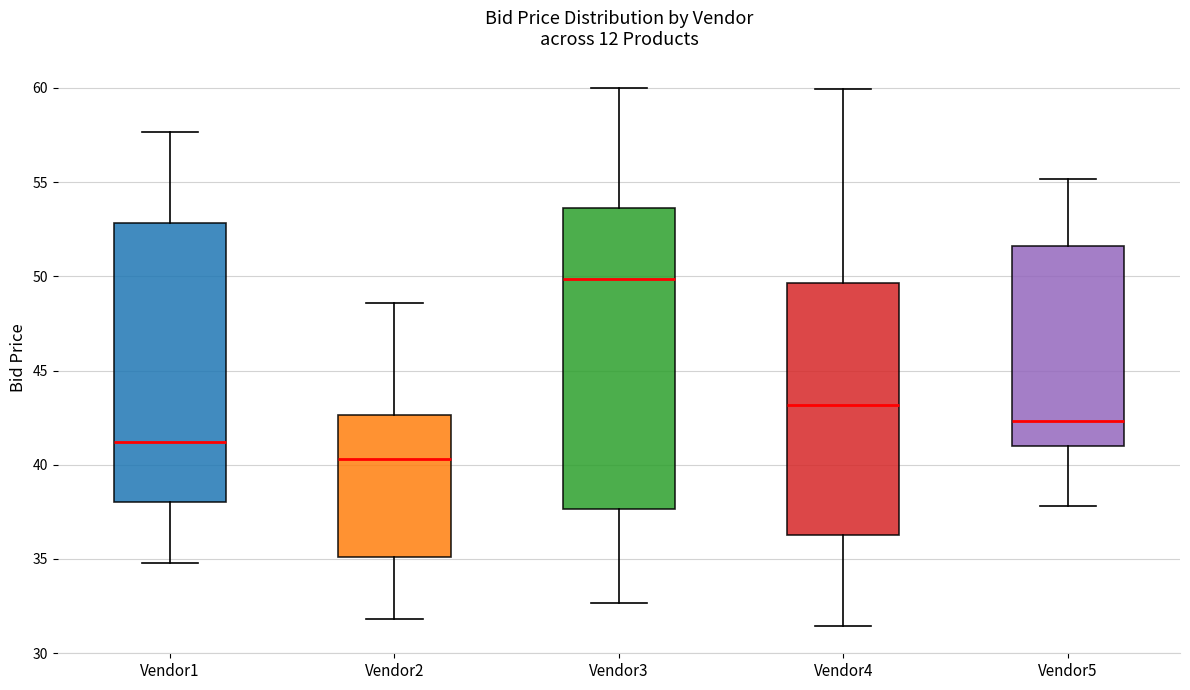

Where does the upper whisker of the box for Vendor5 end on the y-axis? The values are not printed on the chart, so give them approximately, as read against the axis.

55.0